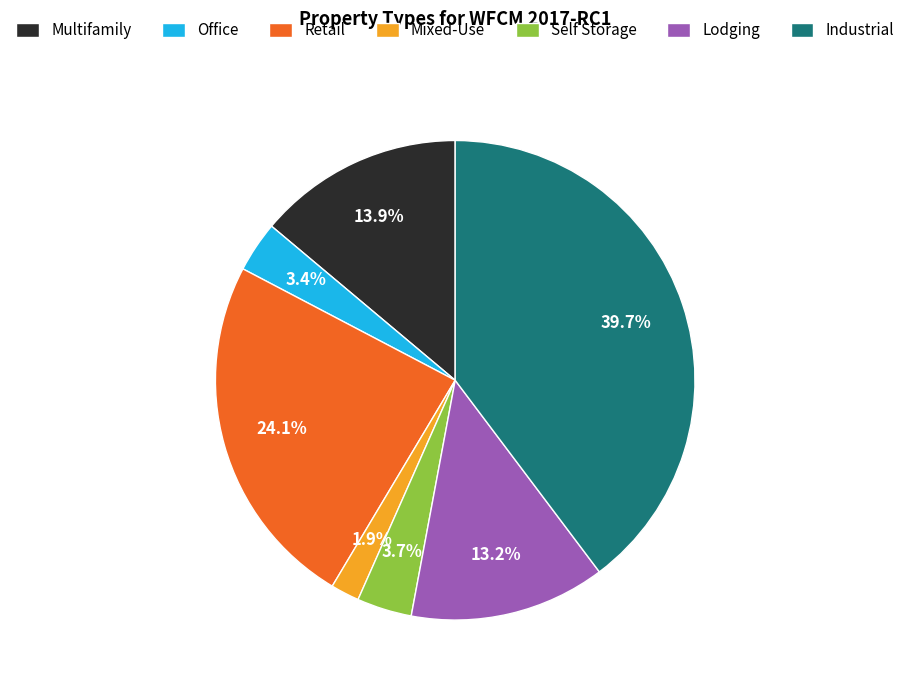

What is the smallest slice in the pie chart?

Mixed-Use